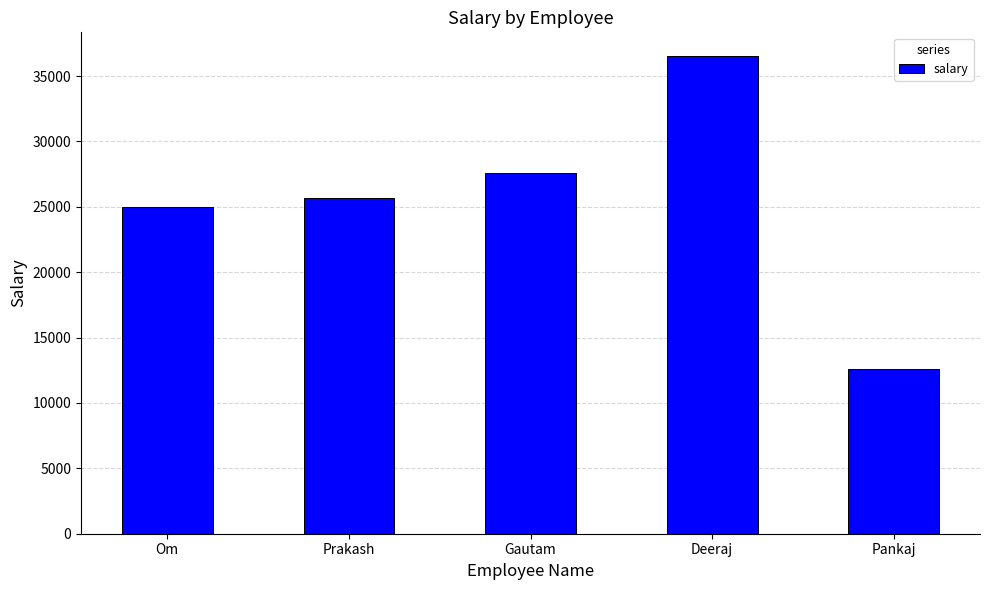

What is the difference between the maximum and minimum values?

23960